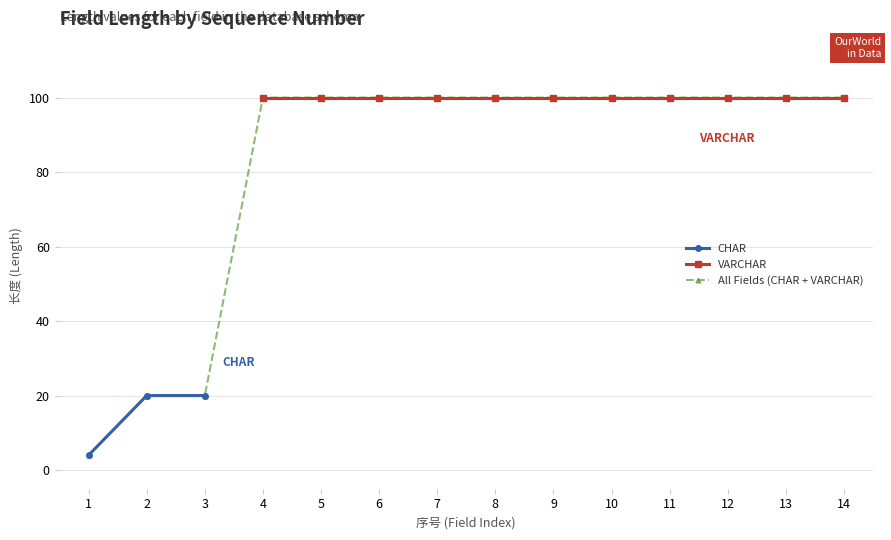

Which has a higher value, 1 or 2?

2